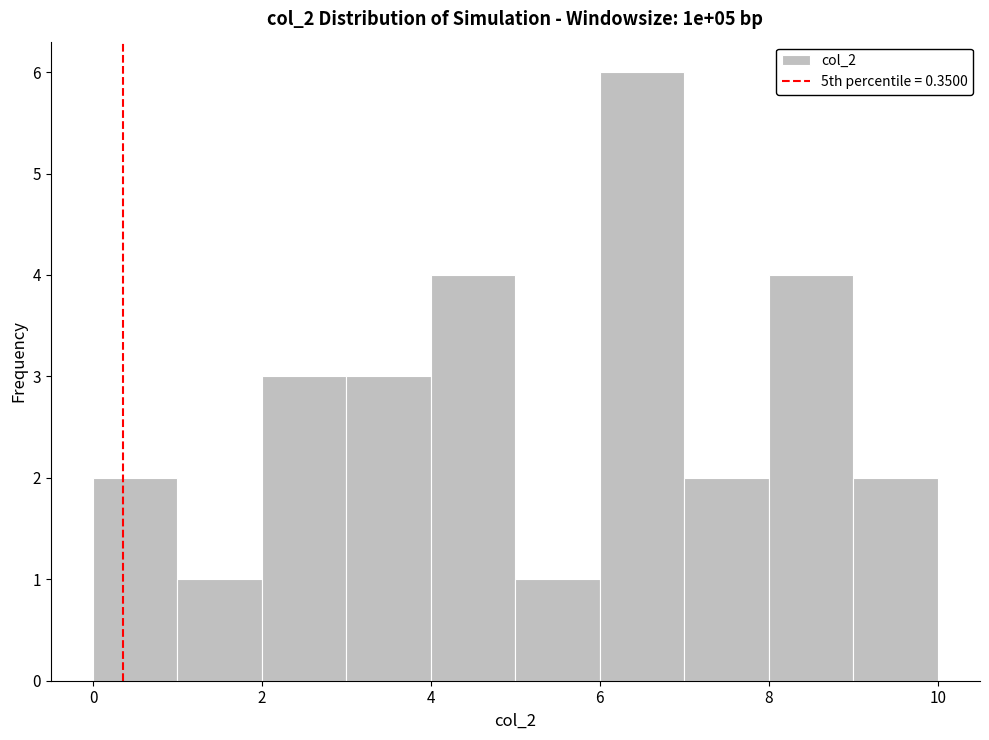

Reading left to right, list every bar in this chart as the range it spans on the x-axis followed by its height. The values are not printed on the chart, so give them approximately, as read against the axis.

0 to 1: 2
1 to 2: 1
2 to 3: 3
3 to 4: 3
4 to 5: 4
5 to 6: 1
6 to 7: 6
7 to 8: 2
8 to 9: 4
9 to 10: 2